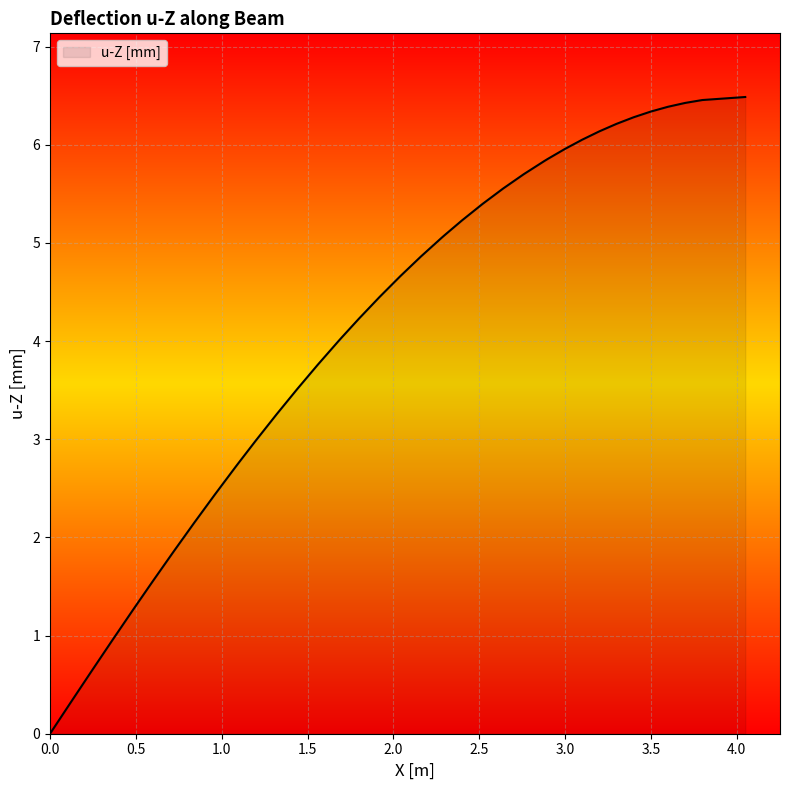

What is the greatest value displayed?

6.5